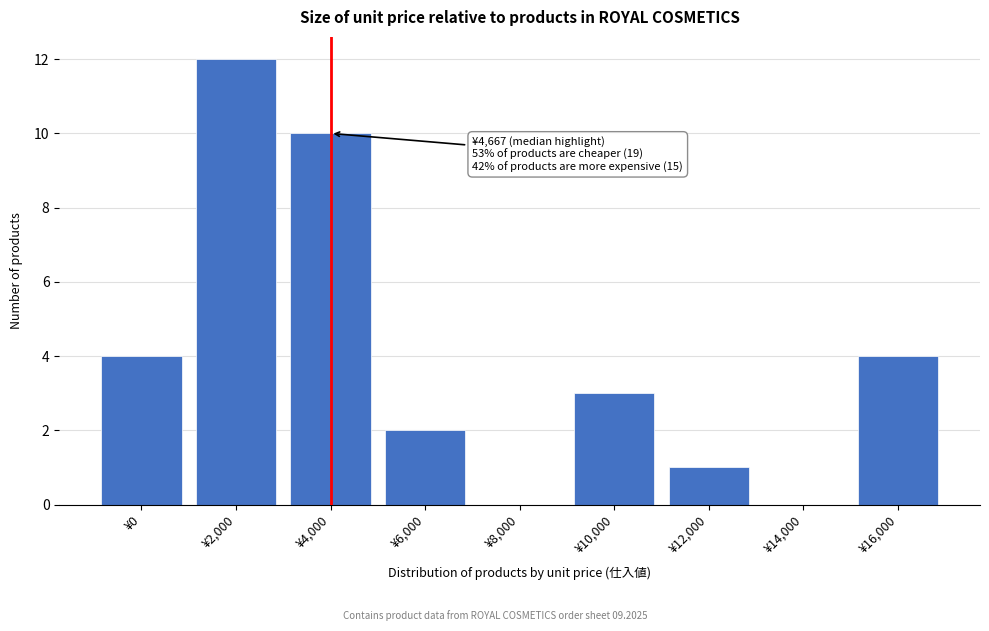

Reading left to right, transcribe all the data shown in this chart.

¥0=4	¥2,000=12	¥4,000=10	¥6,000=2	¥8,000=0	¥10,000=3	¥12,000=1	¥14,000=0	¥16,000=4